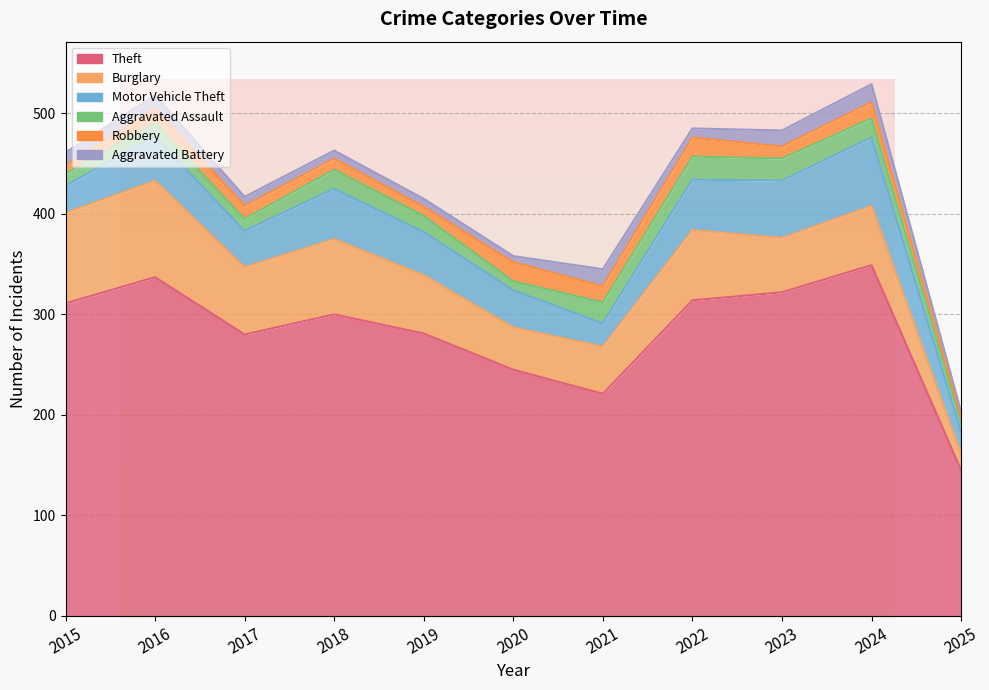

The value of Aggravated Assault at 2023 is 13. True or false?

False